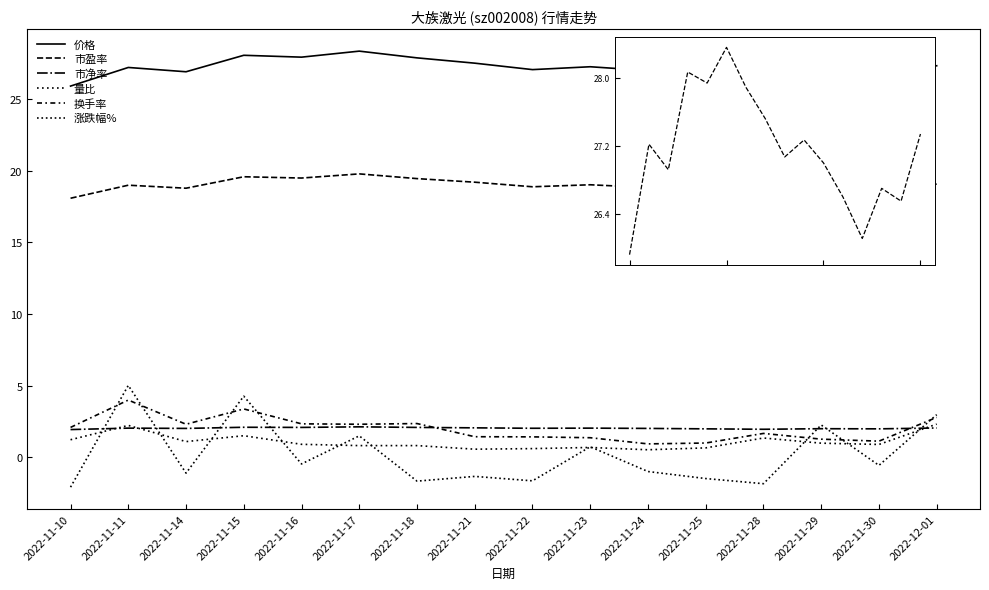

Reading right to left, extract all data points from this chart.

价格: 27.3	26.6	26.7	26.1	26.6	27.0	27.3	27.1	27.5	27.9	28.4	27.9	28.1	26.9	27.2	25.9
市盈率: 19.1	18.5	18.6	18.2	18.6	18.8	19.0	18.9	19.2	19.5	19.8	19.5	19.6	18.8	19.0	18.1
市净率: 2.0	2.0	2.0	2.0	2.0	2.0	2.0	2.0	2.1	2.1	2.1	2.1	2.1	2.0	2.0	1.9
量比: 2.3	0.9	1.0	1.4	0.7	0.5	0.7	0.6	0.6	0.8	0.8	0.9	1.5	1.1	2.2	1.2
换手率: 2.8	1.1	1.3	1.7	1.0	0.9	1.4	1.4	1.4	2.4	2.3	2.3	3.4	2.3	4.0	2.1
涨跌幅%: 3.0	-0.6	2.3	-1.8	-1.5	-1.0	0.7	-1.6	-1.3	-1.7	1.5	-0.5	4.3	-1.1	5.0	-2.1